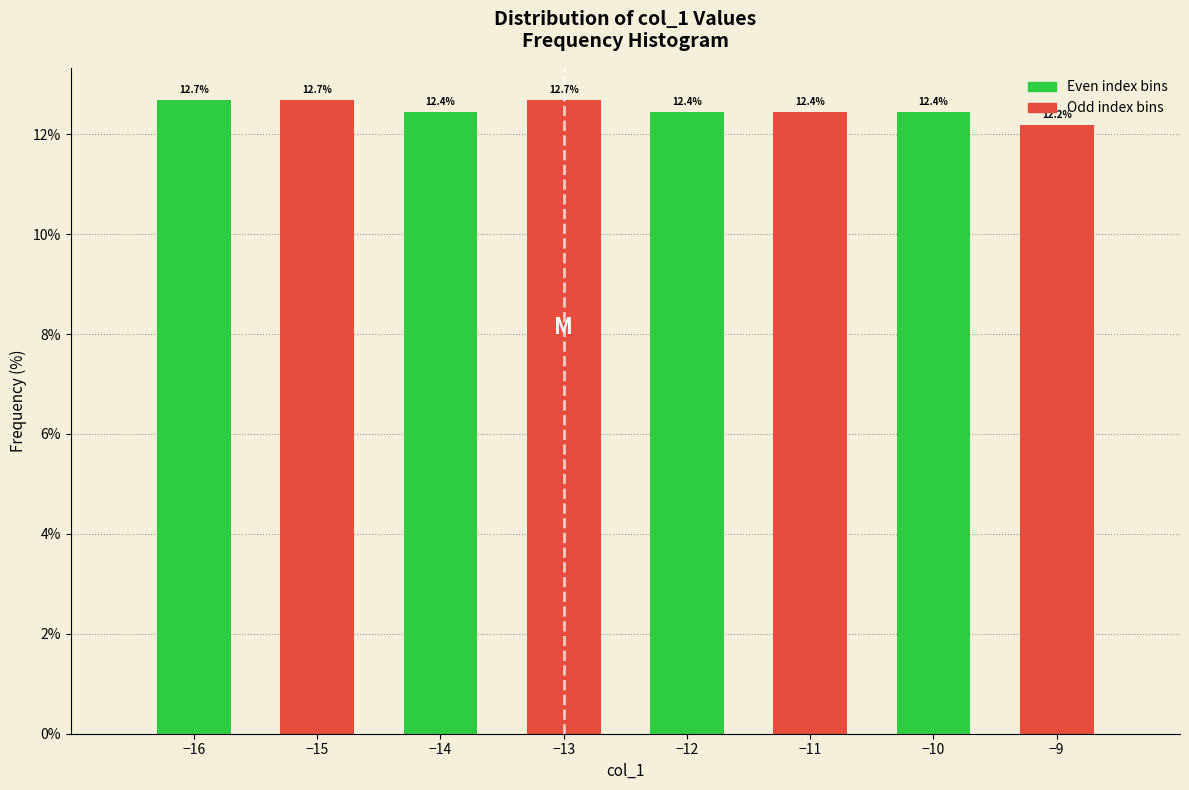

Reading left to right, list all the values displayed in this chart.

−16=12.7	−15=12.7	−14=12.4	−13=12.7	−12=12.4	−11=12.4	−10=12.4	−9=12.2